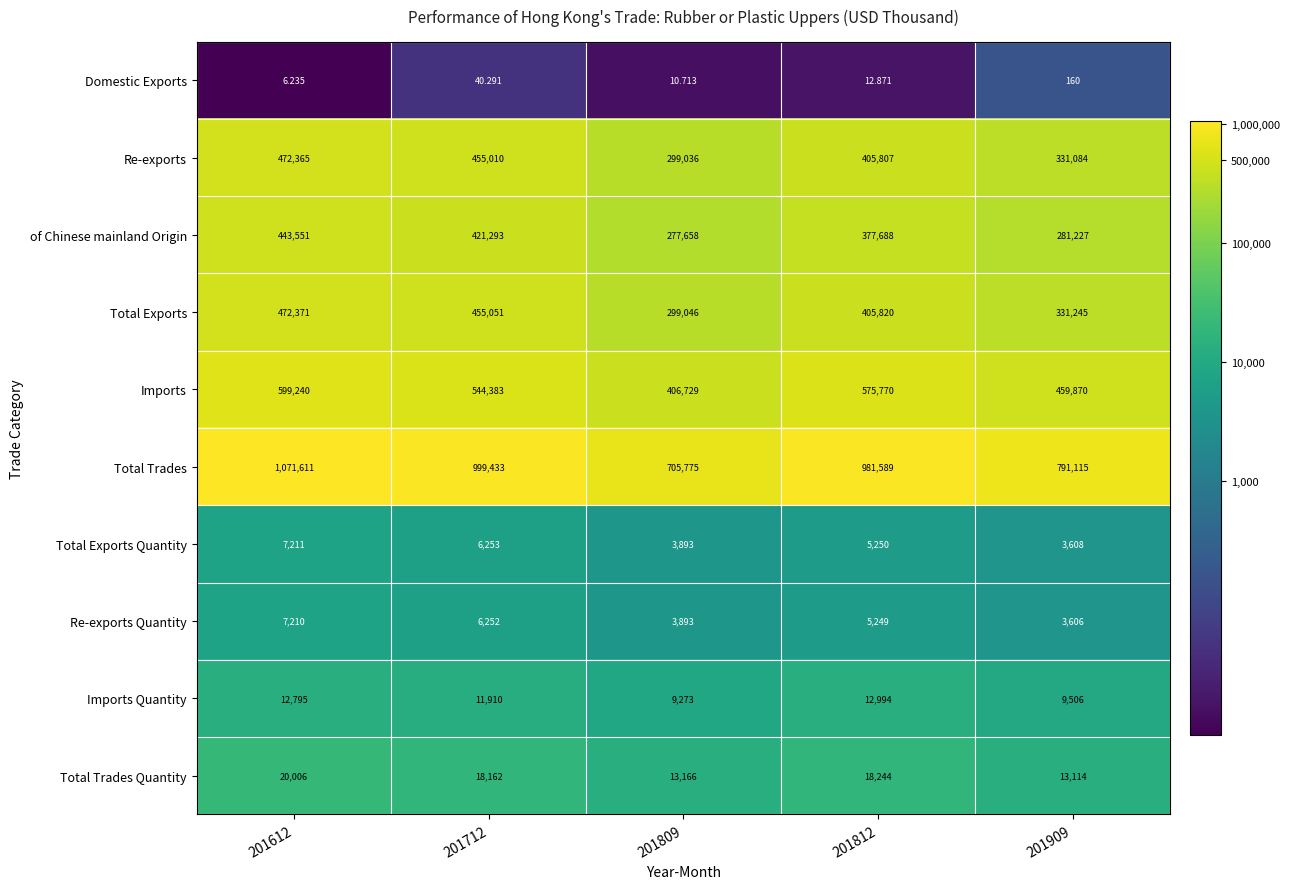

Which series has the largest total across all categories?

Total Trades